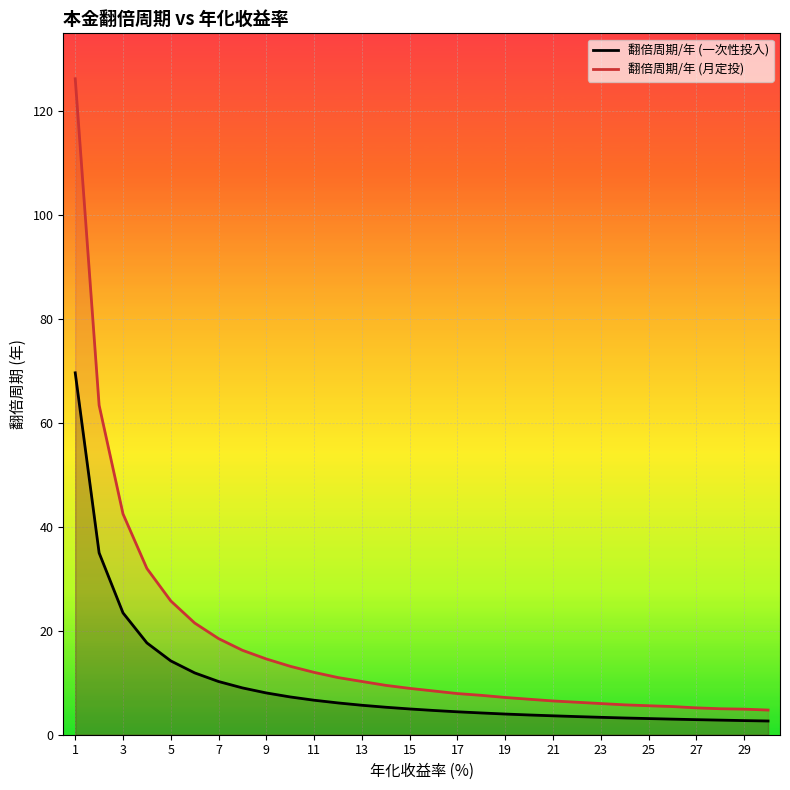

What is the minimum value for 翻倍周期/年 (月定投)?

4.8